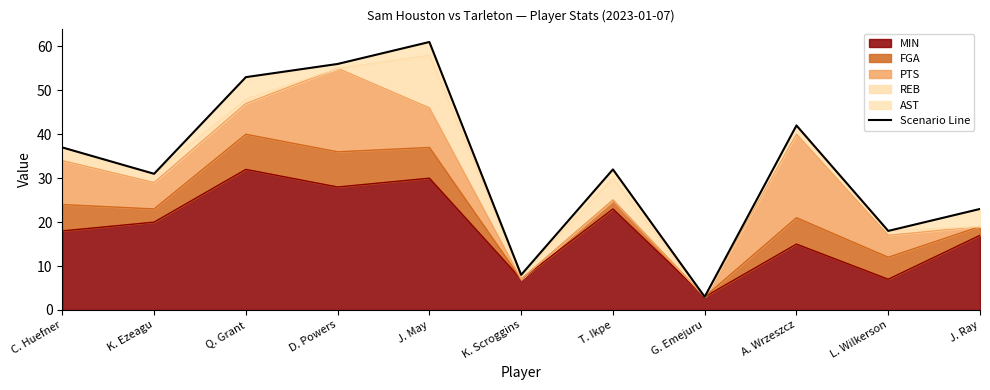

True or false: there are more than 1 points higher than both neighbors.

True